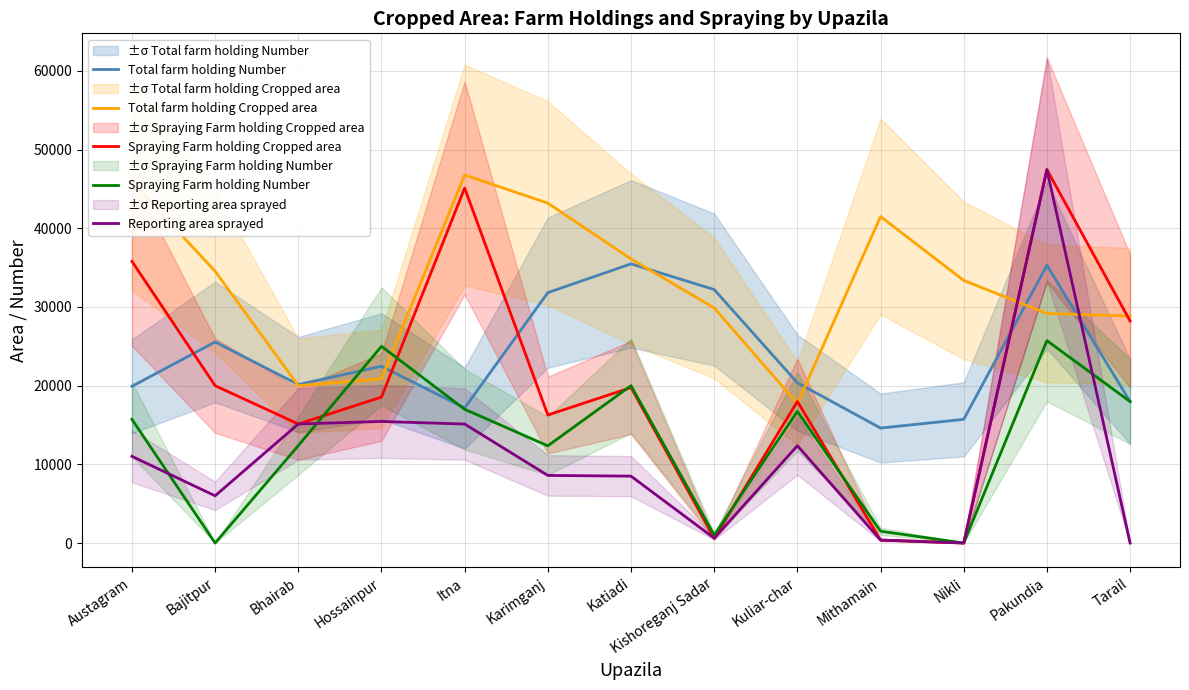

What is the difference between the Total farm holding Number values at Katiadi and Itna?

18322